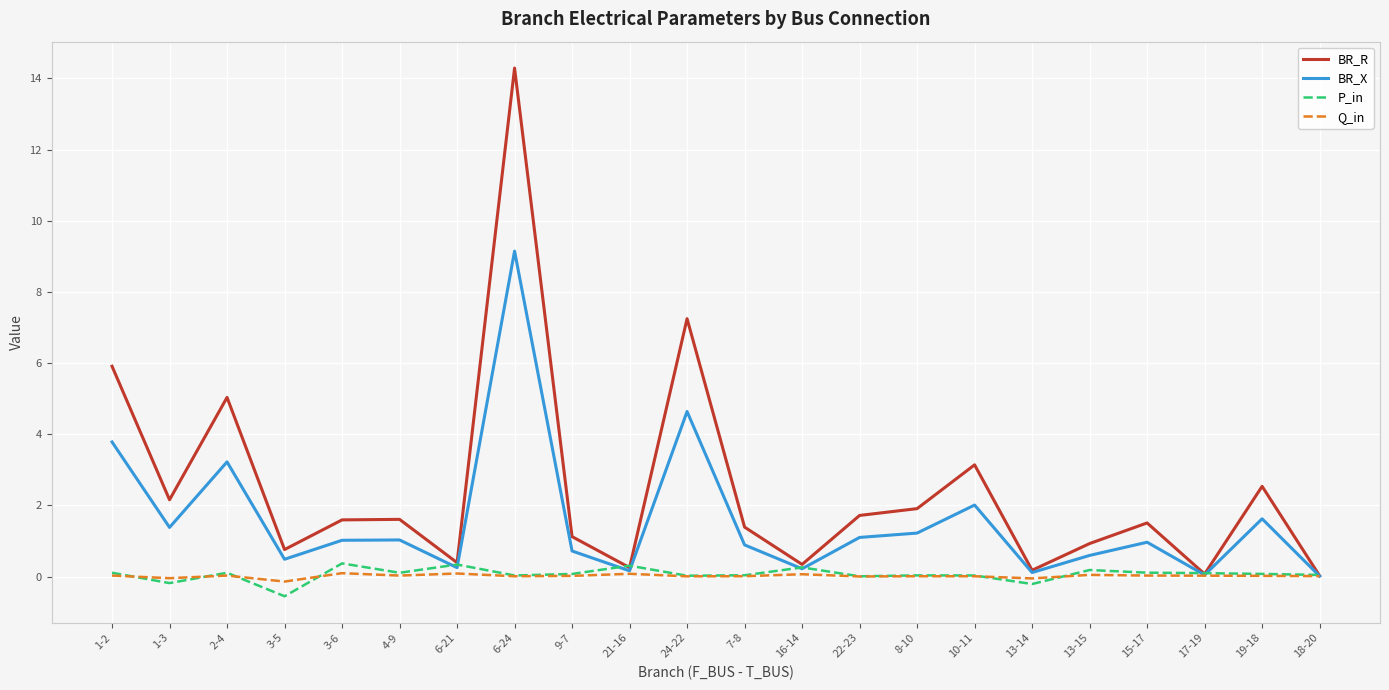

Where is BR_R nearest to the value 7?

24-22